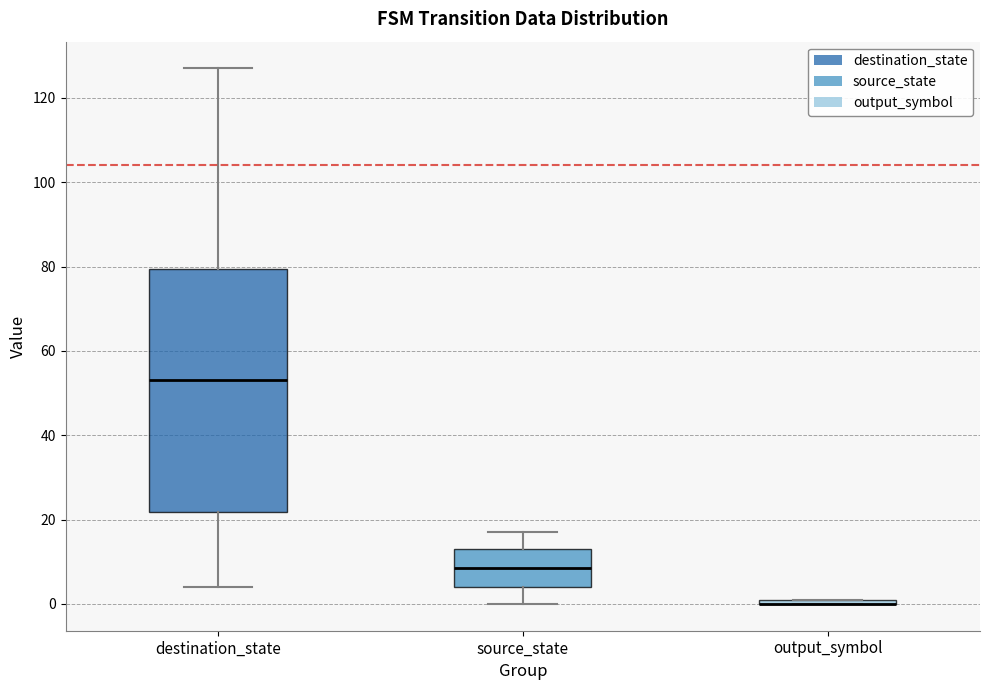

Where is the upper edge of the box for source_state on the y-axis? The values are not printed on the chart, so give them approximately, as read against the axis.

14